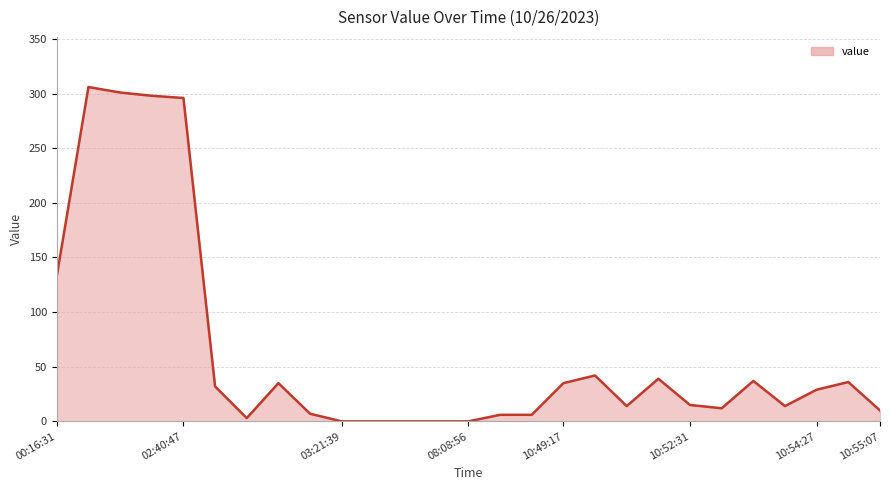

What is the maximum value shown in the chart?

306